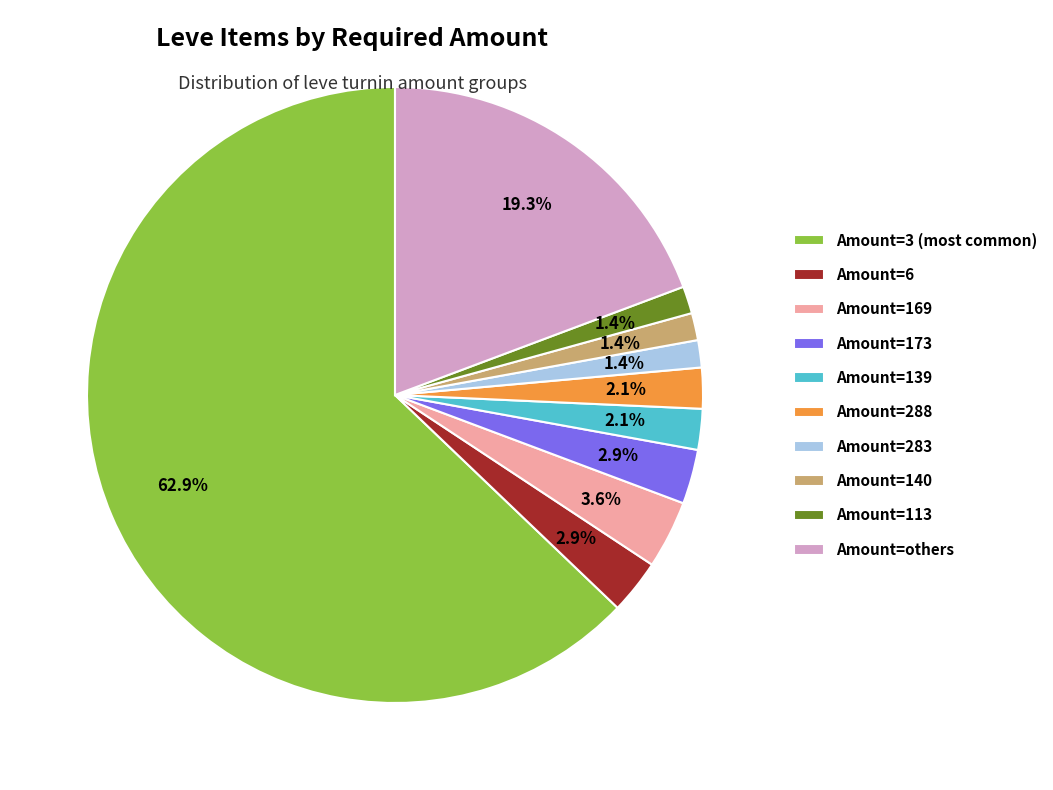

Is the sum of Amount=283 and Amount=6 greater than half?

No